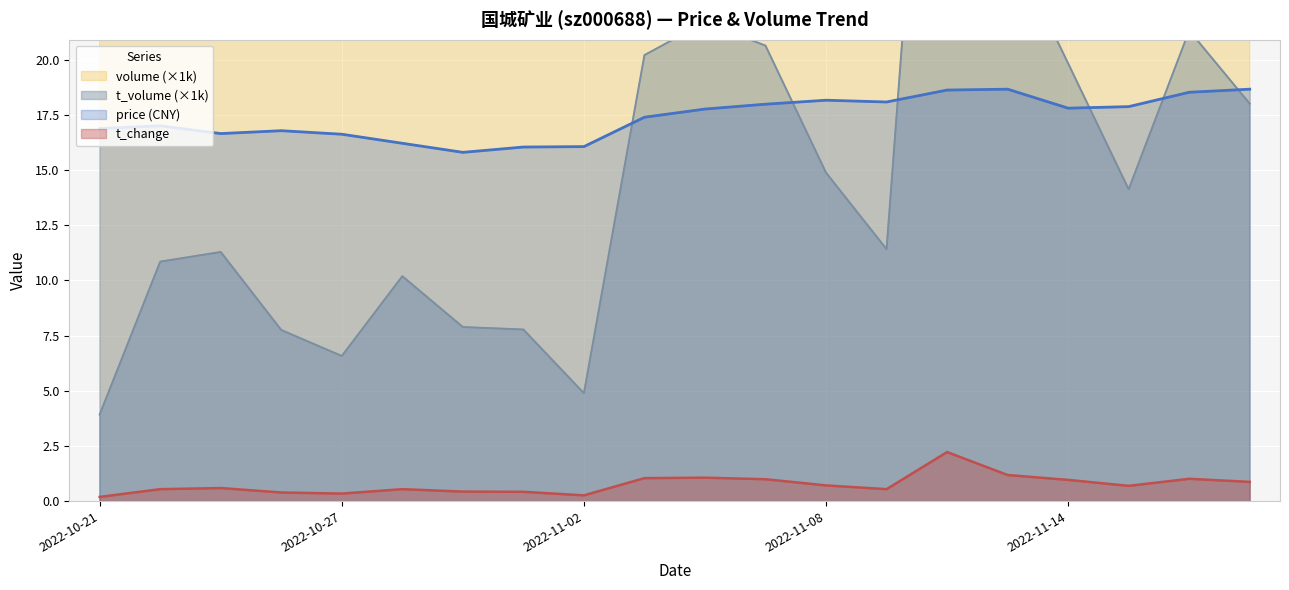

True or false: t_change and price (CNY) cross at least once.

False